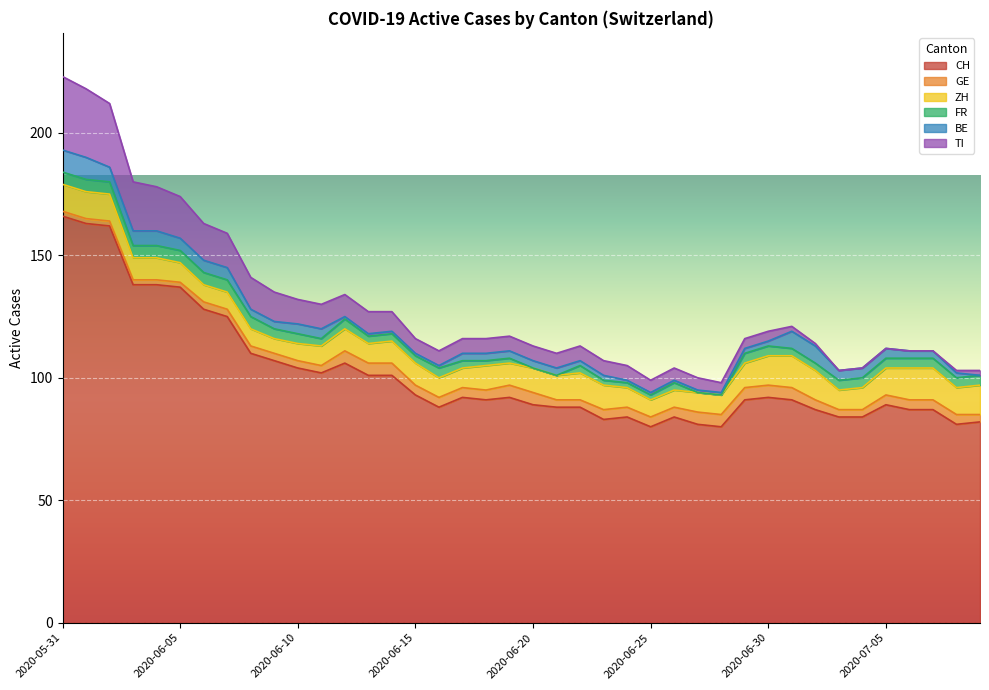

True or false: TI and FR cross at least once.

False